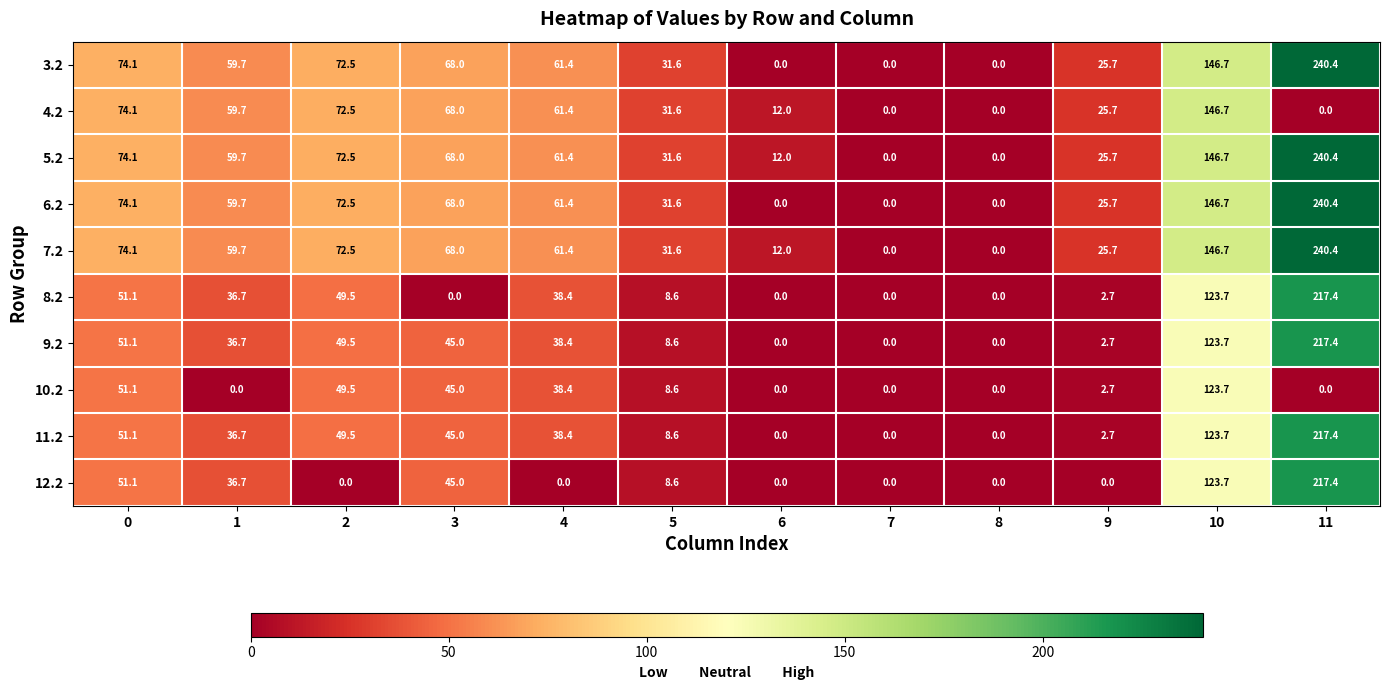

True or false: 3.2 has a value of 88.0 at 8.

False